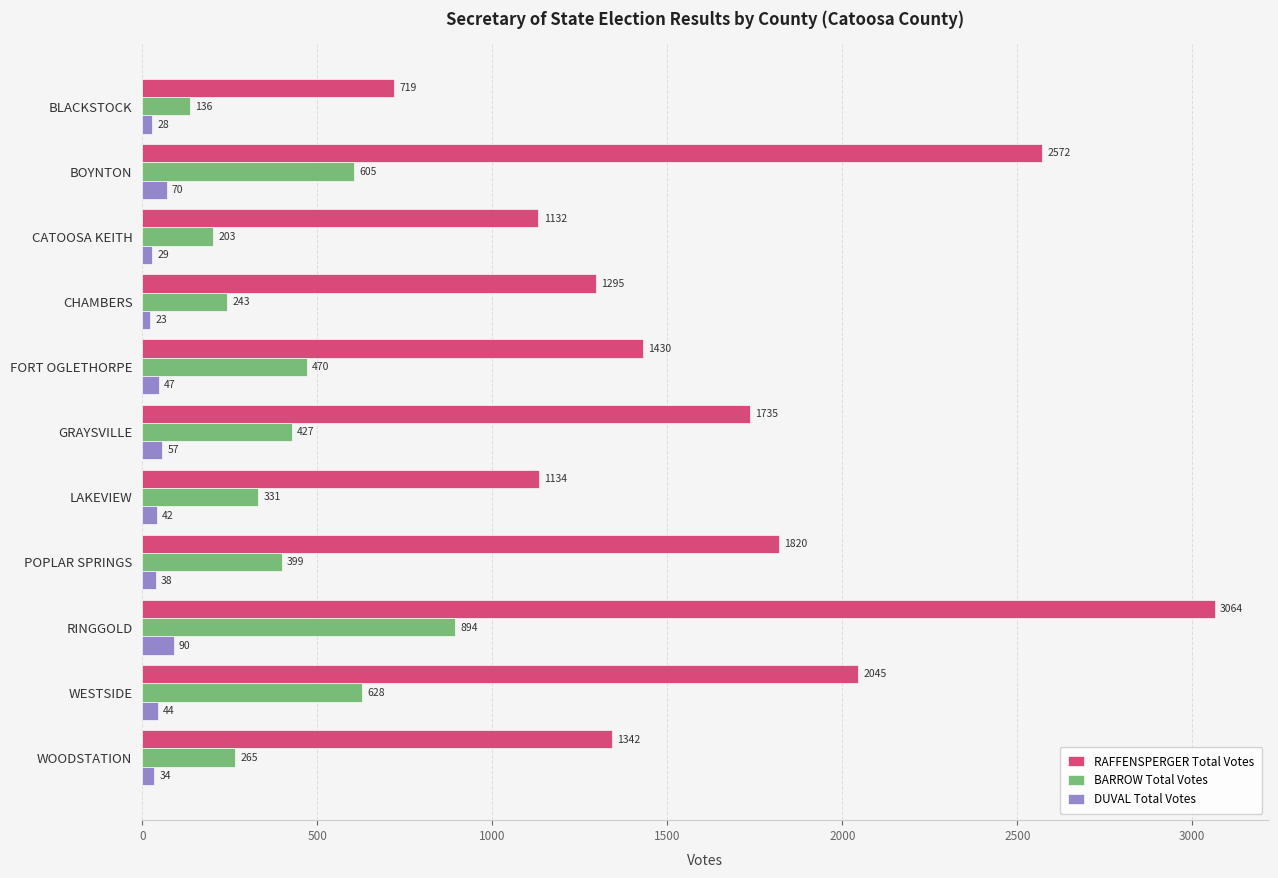

Between CATOOSA KEITH and FORT OGLETHORPE, which series saw the biggest shift?

RAFFENSPERGER Total Votes